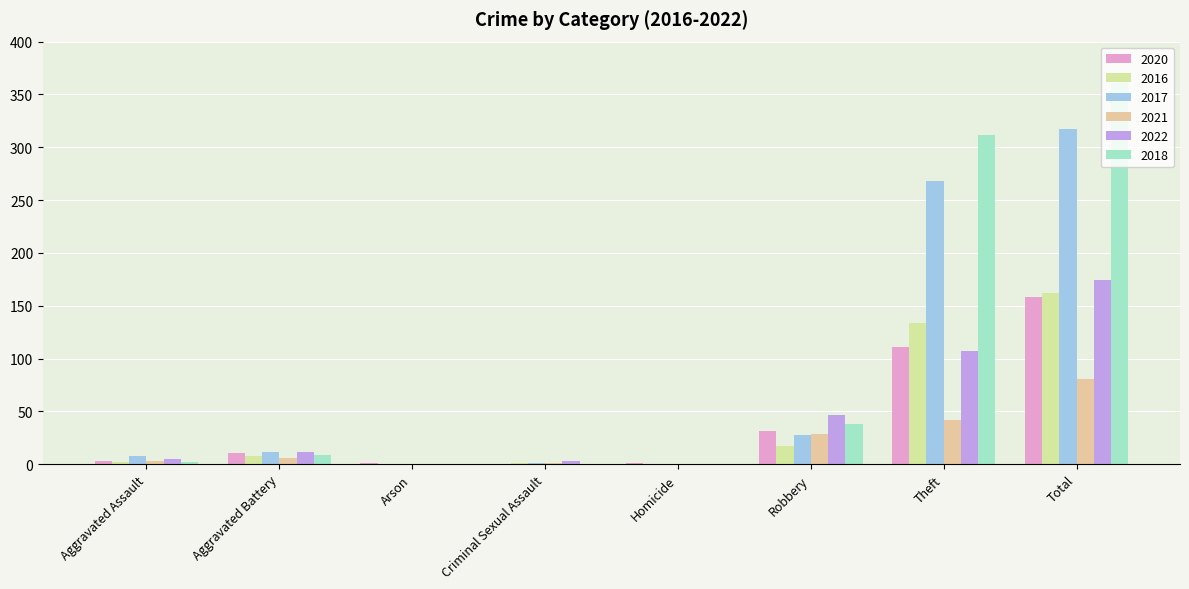

What is the approximate value of 2020 at Robbery?

31